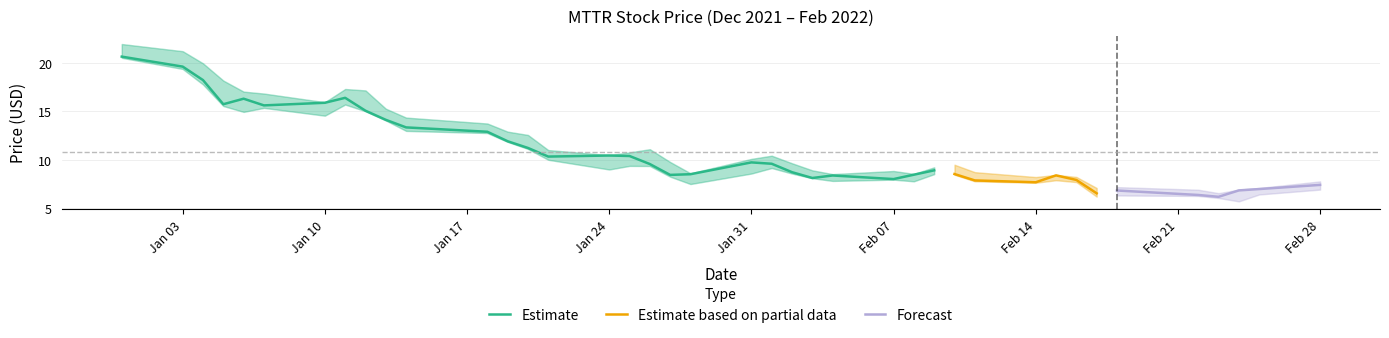

Where does the high series first go above 10?

2021-12-31